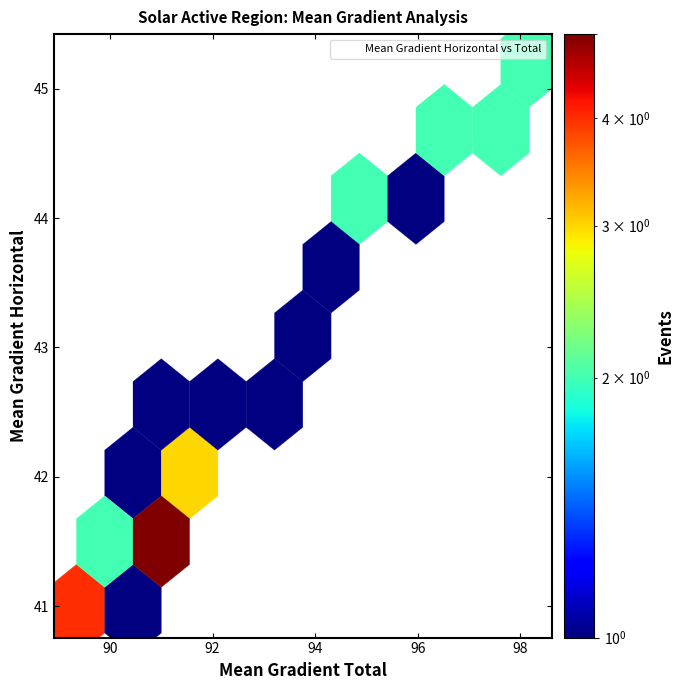

What Y value in the scatter plot is closest to 43?

42.8